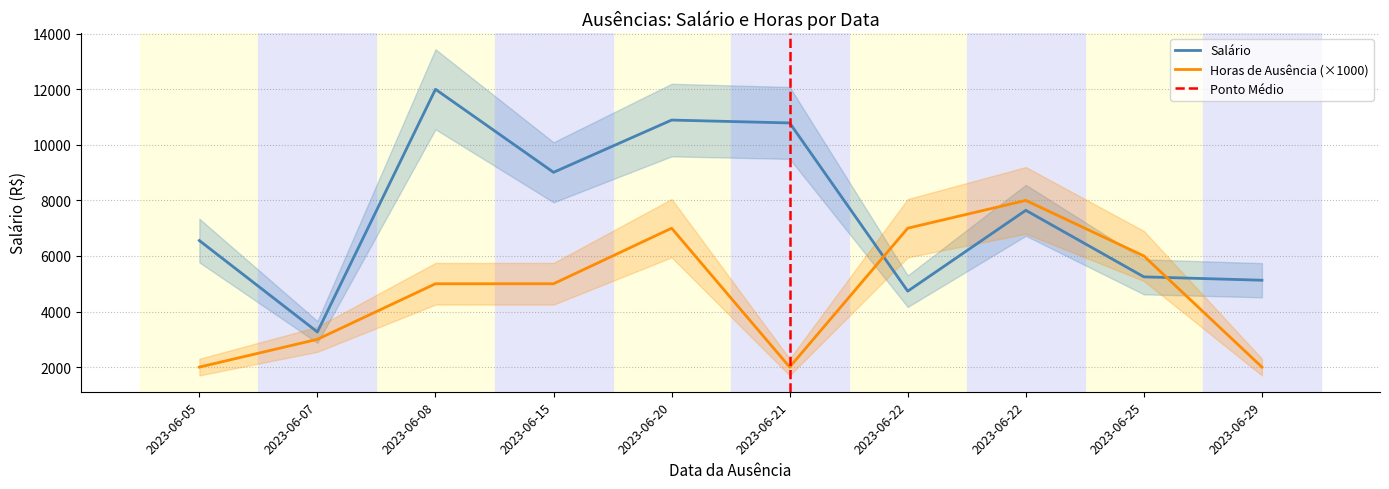

Reading left to right, extract all data points from this chart.

Salário: 6555.5	3265.1	11999.6	9011.6	10892.1	10788.8	4733.1	7644.0	5248.4	5127.0
Horas de Ausência: 2000.0	3000.0	5000.0	5000.0	7000.0	2000.0	7000.0	8000.0	6000.0	2000.0